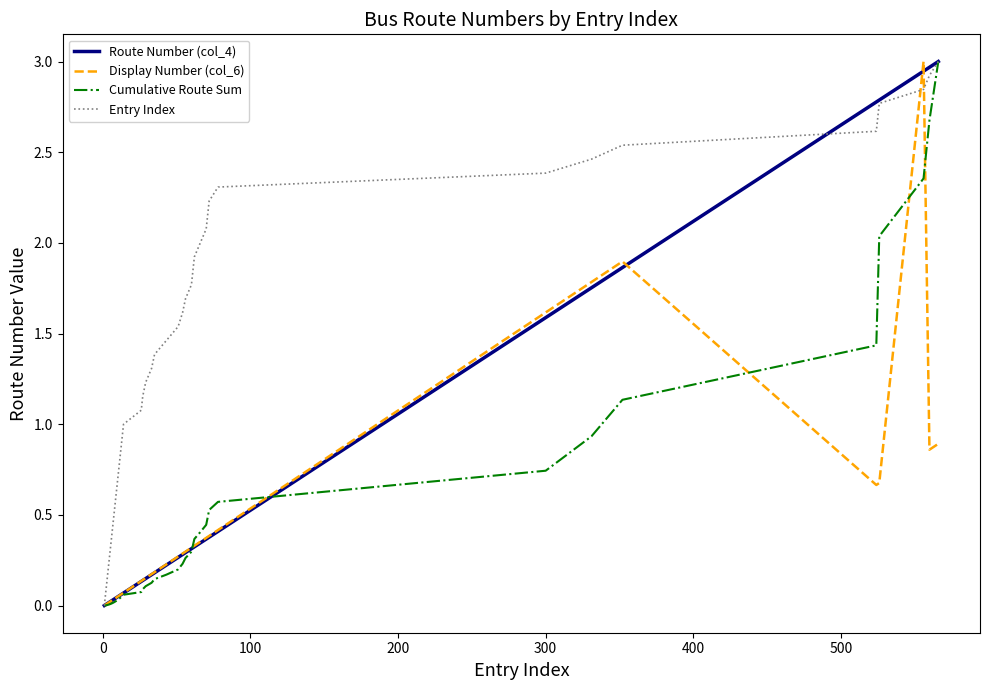

What is the sum of all Entry Index values?

60.0